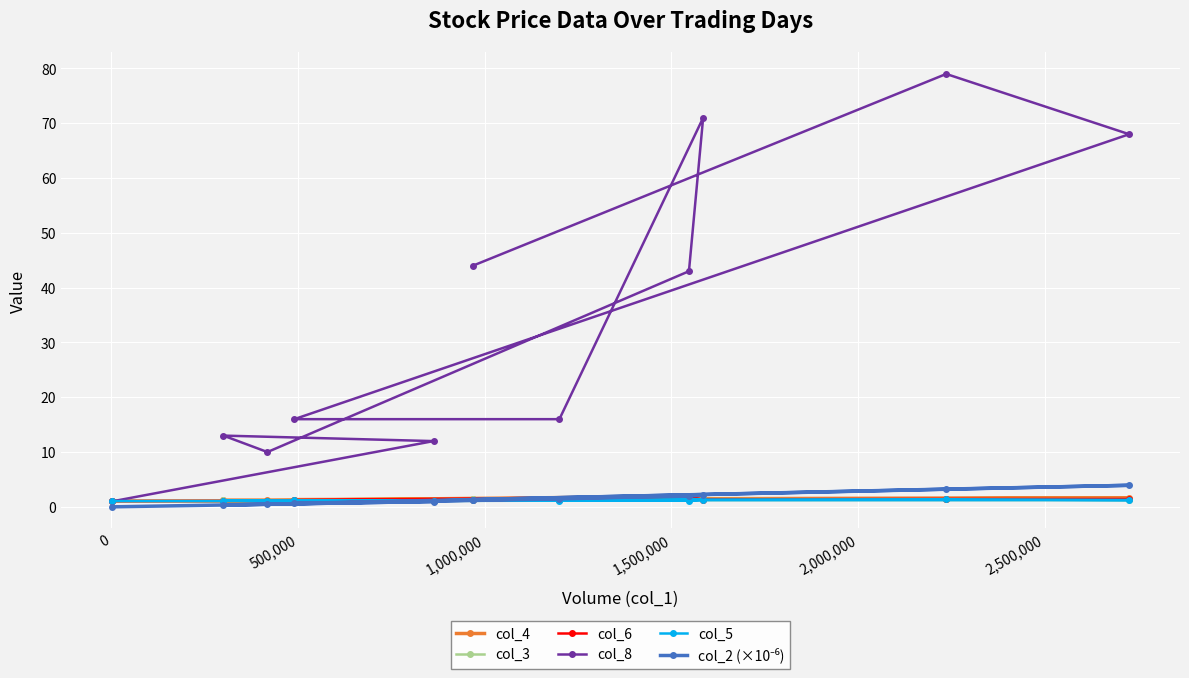

What is the value of the col_8 point at the 5th from the left?

12.0